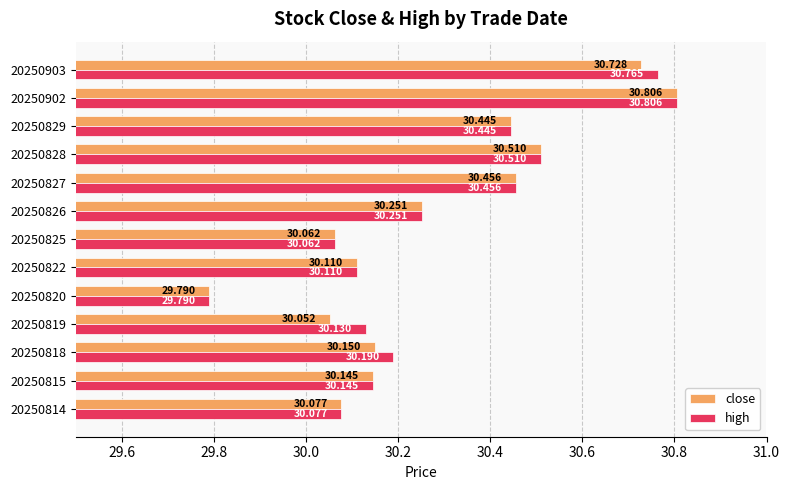

Which series has the largest total across all categories?

high